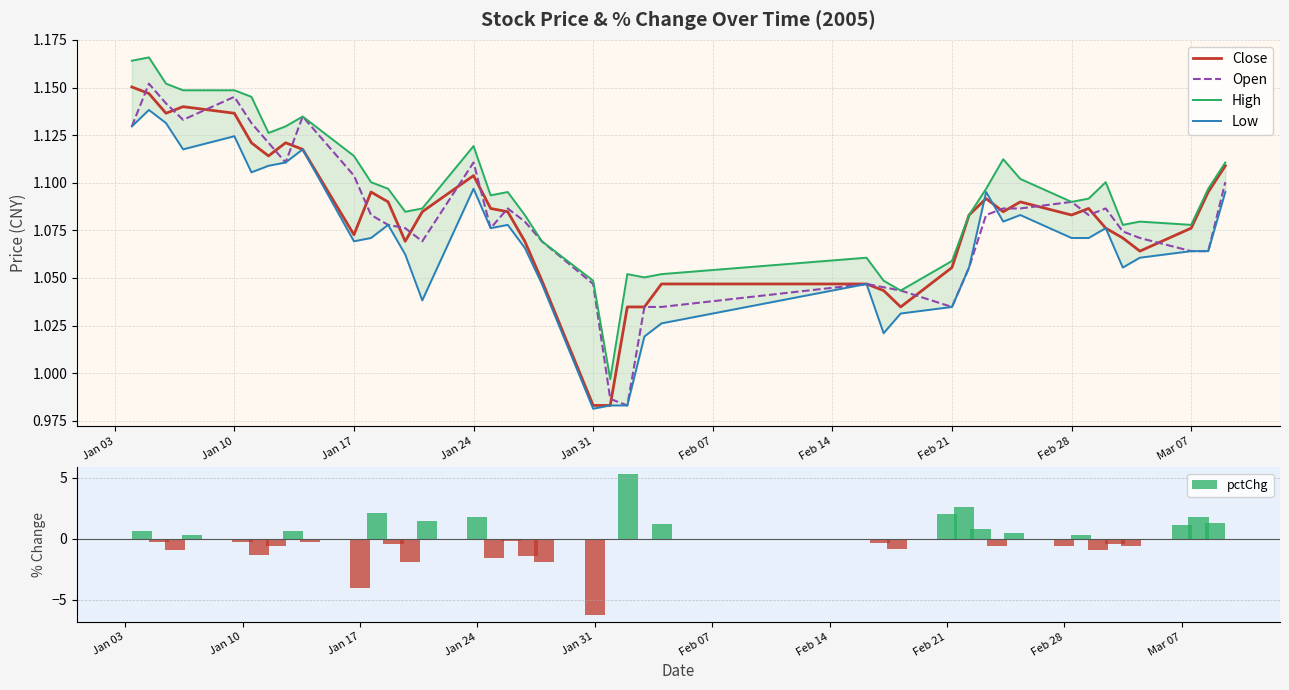

True or false: Open has a value of 2.0 at Jan 10.

False